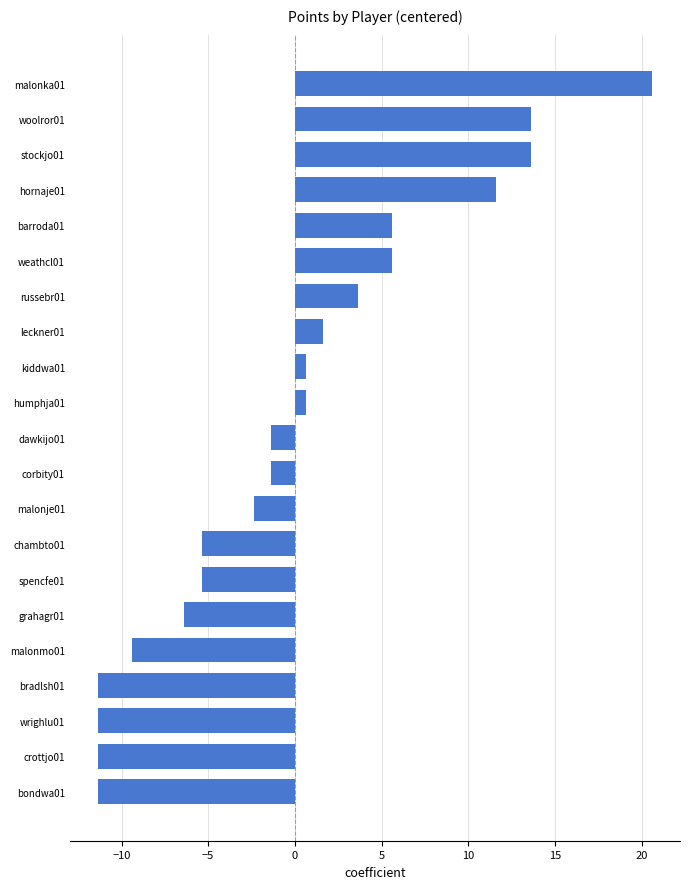

What is the difference between the maximum and minimum values?

32.0